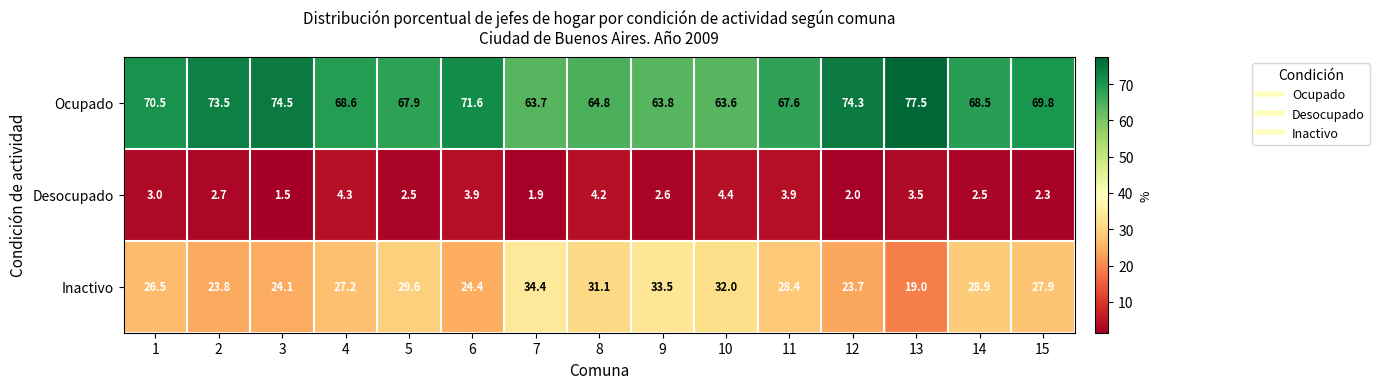

Where is Desocupado nearest to the value 2?

12